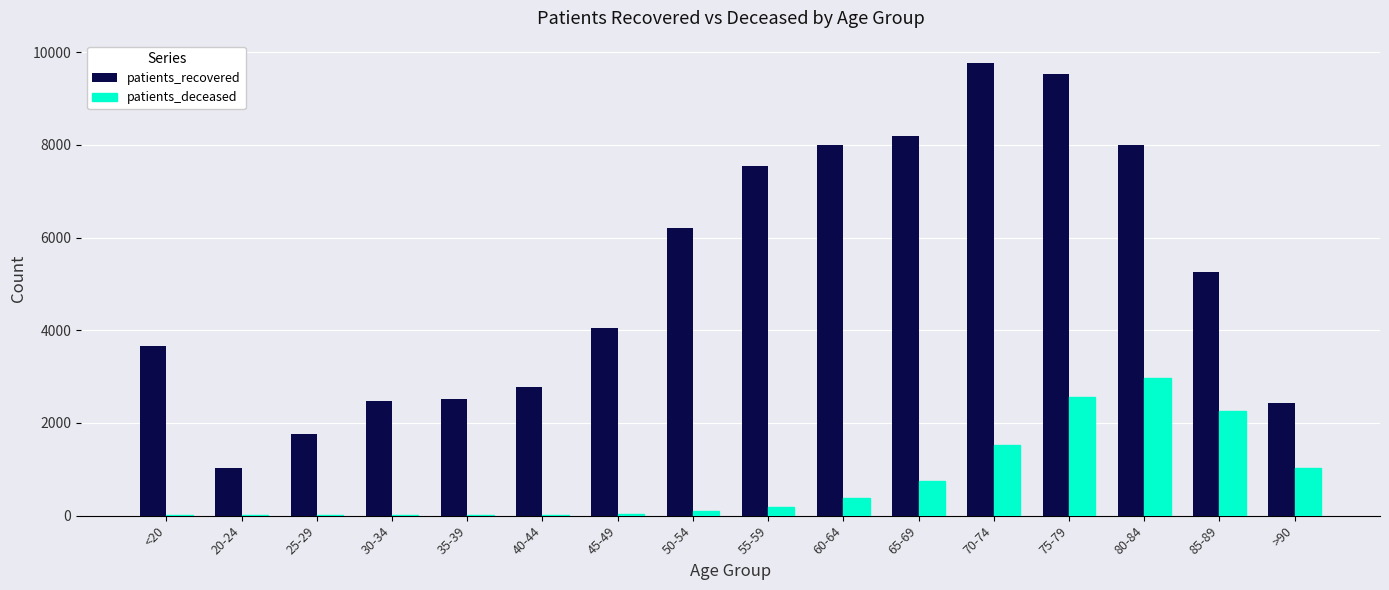

The value of patients_recovered at 55-59 is 7555. True or false?

True